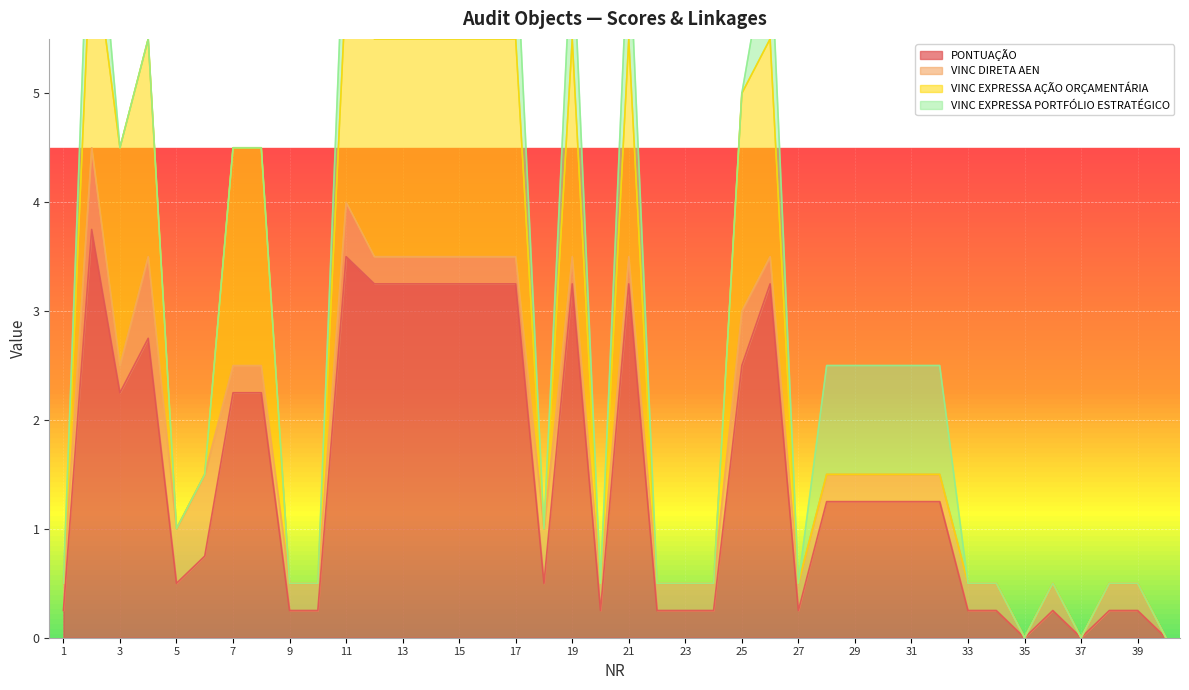

True or false: VINC EXPRESSA AÇÃO ORÇAMENTÁRIA has more than 2 interior local peaks.

False